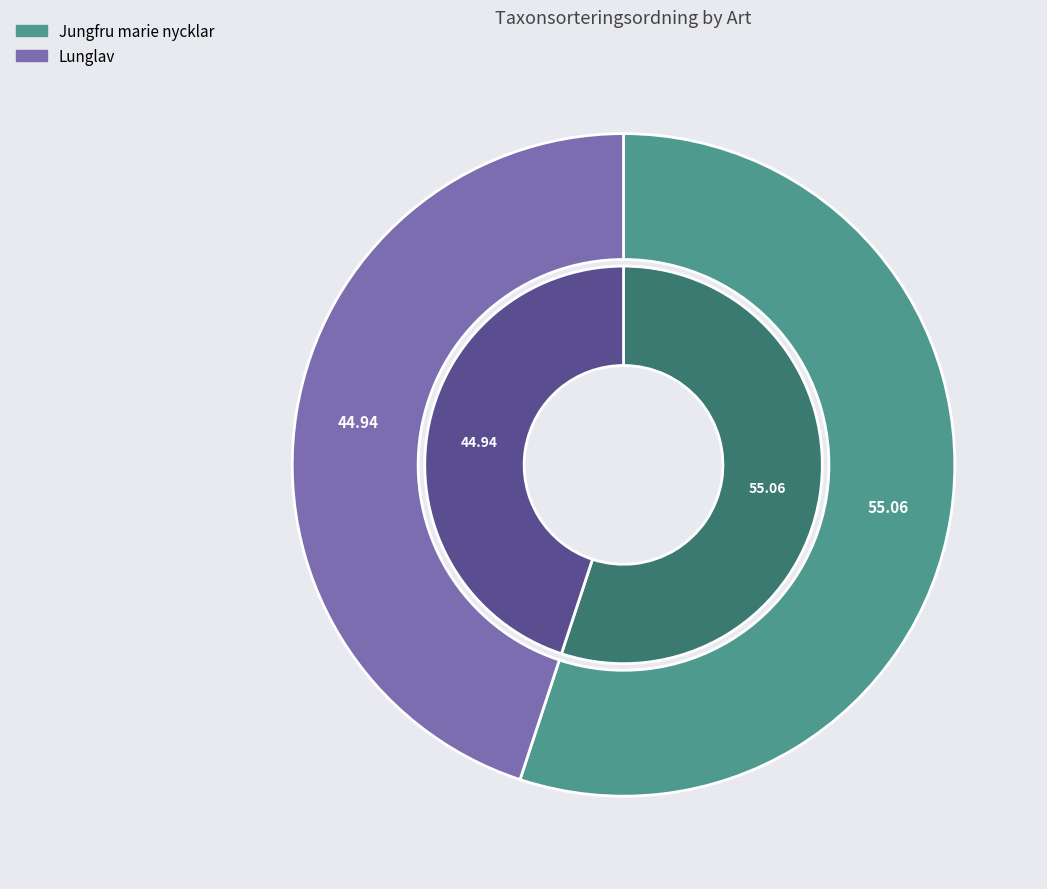

To the nearest percent, what is the average slice percentage?

50%